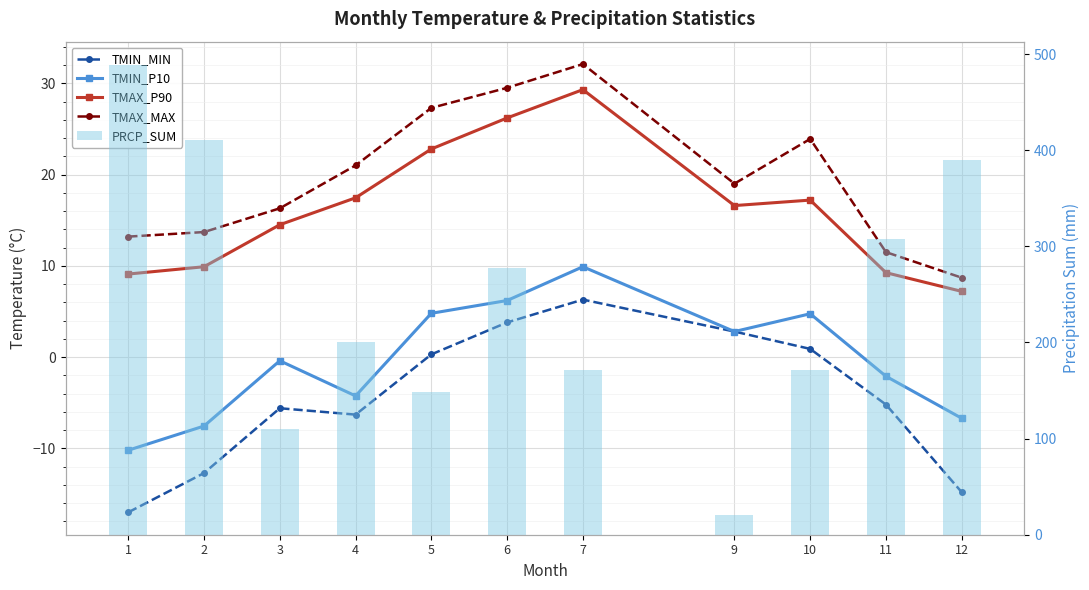

What are all the series names shown in the legend?

TMIN_MIN, TMIN_P10, TMAX_P90, TMAX_MAX, PRCP_SUM